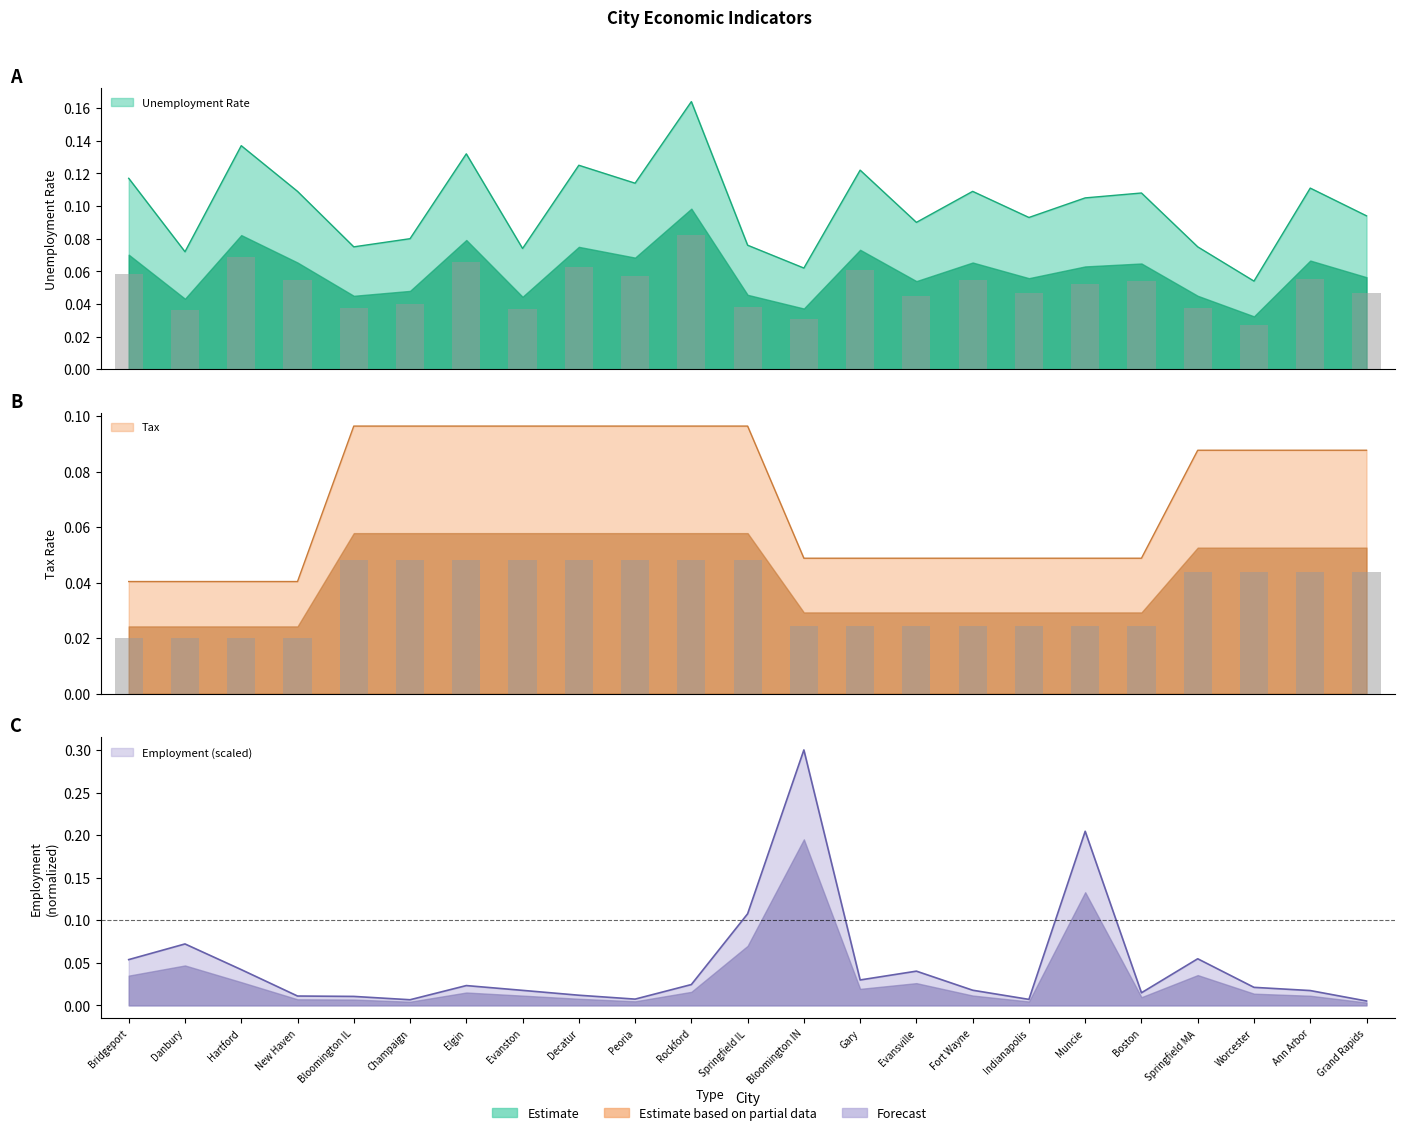

At which category is the sum across all series the highest?

Bloomington IN